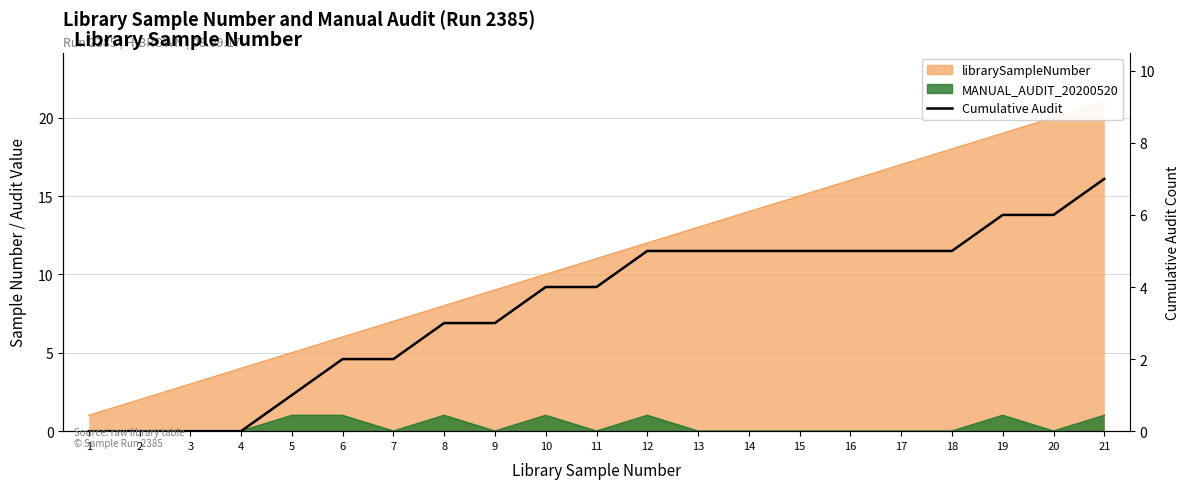

Reading left to right, what are all the values shown in this chart?

1=0	2=0	3=0	4=0	5=1	6=2	7=2	8=3	9=3	10=4	11=4	12=5	13=5	14=5	15=5	16=5	17=5	18=5	19=6	20=6	21=7